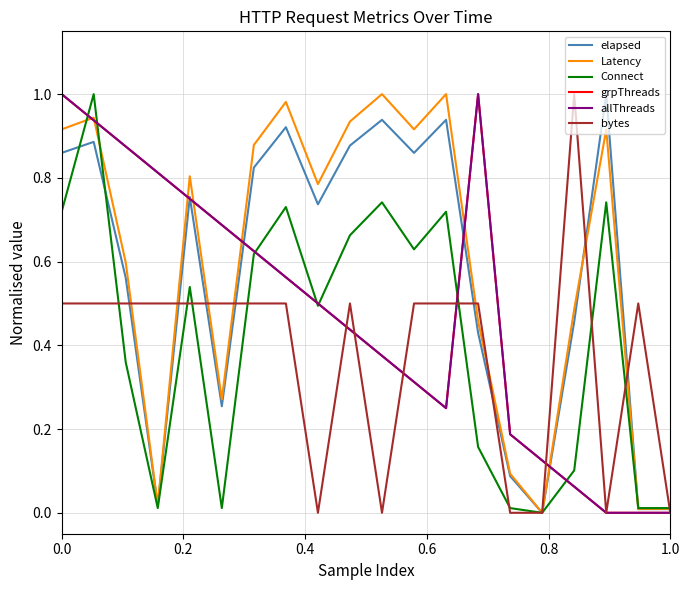

Does the chart display data point markers on the line(s)?

No